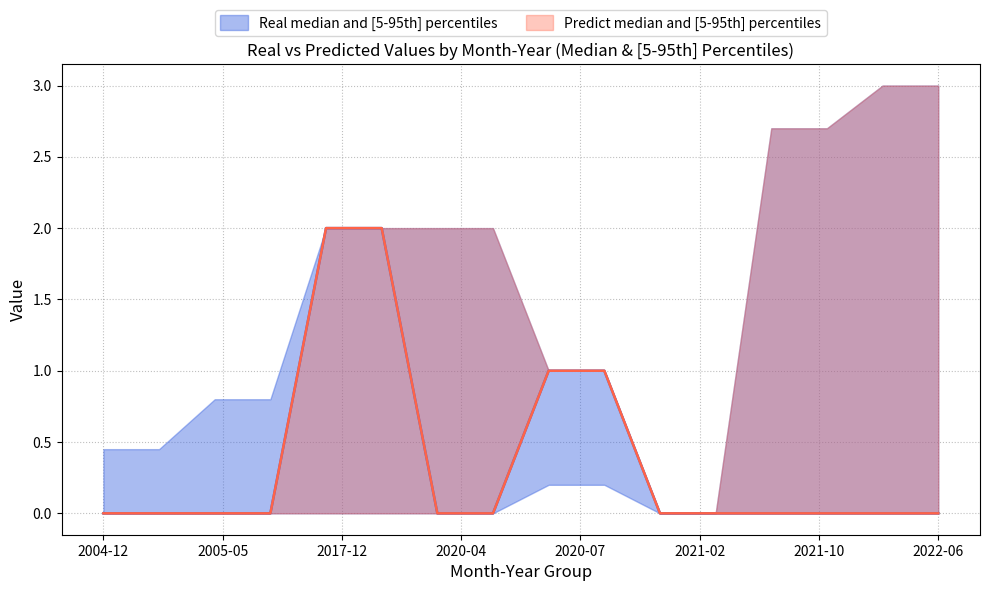

Reading left to right, extract all data points from this chart.

real_median: 2004-12=0	2005-05=0	2017-12=2	2020-04=0	2020-07=1	2021-02=0	2021-10=0	2022-06=0
real_p5: 2004-12=0	2005-05=0	2017-12=0	2020-04=0	2020-07=0	2021-02=0	2021-10=0	2022-06=0
real_p95: 2004-12=1	2005-05=1	2017-12=2	2020-04=2	2020-07=1	2021-02=0	2021-10=3	2022-06=3
predict_median: 2004-12=0	2005-05=0	2017-12=2	2020-04=0	2020-07=1	2021-02=0	2021-10=0	2022-06=0
predict_p5: 2004-12=0	2005-05=0	2017-12=0	2020-04=0	2020-07=0	2021-02=0	2021-10=0	2022-06=0
predict_p95: 2004-12=0	2005-05=0	2017-12=2	2020-04=2	2020-07=1	2021-02=0	2021-10=3	2022-06=3